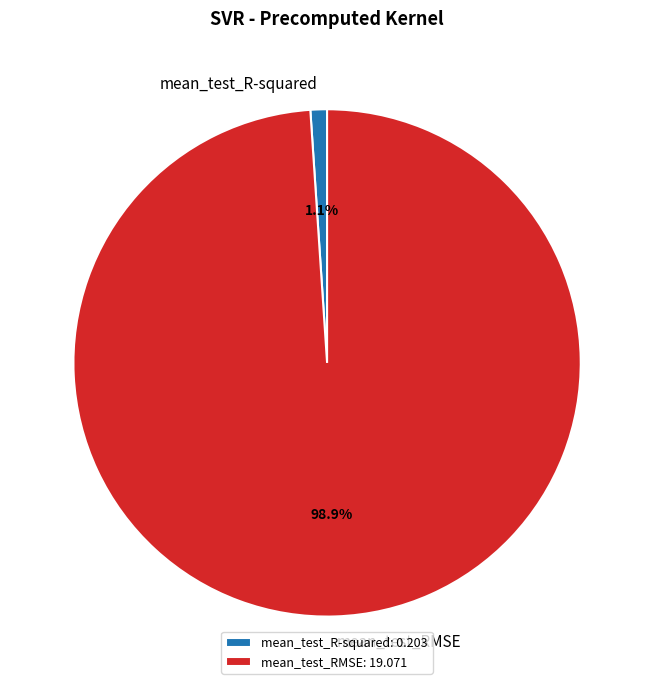

Rank the categories by value from lowest to highest.

mean_test_R-squared, mean_test_RMSE